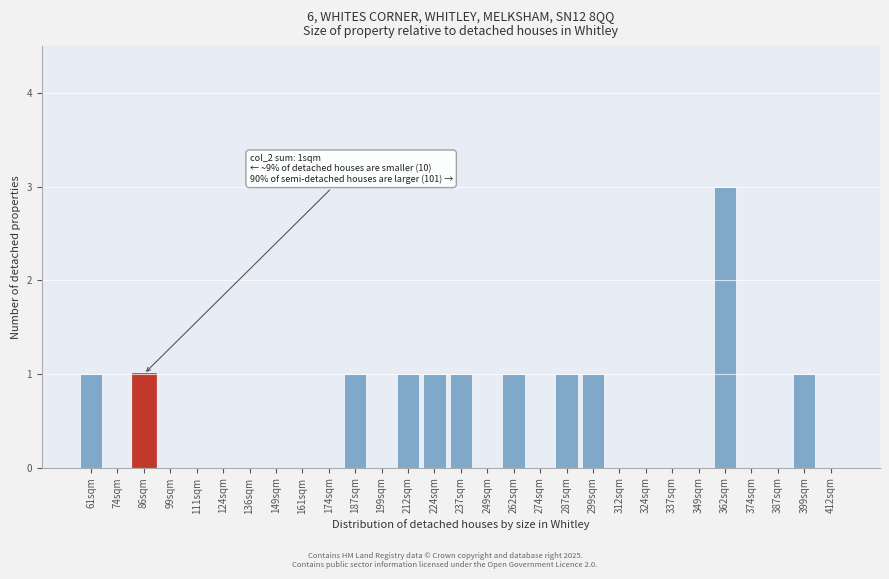

Reading left to right, extract all data points from this chart.

61sqm=1	74sqm=0	86sqm=1	99sqm=0	111sqm=0	124sqm=0	136sqm=0	149sqm=0	161sqm=0	174sqm=0	187sqm=1	199sqm=0	212sqm=1	224sqm=1	237sqm=1	249sqm=0	262sqm=1	274sqm=0	287sqm=1	299sqm=1	312sqm=0	324sqm=0	337sqm=0	349sqm=0	362sqm=3	374sqm=0	387sqm=0	399sqm=1	412sqm=0